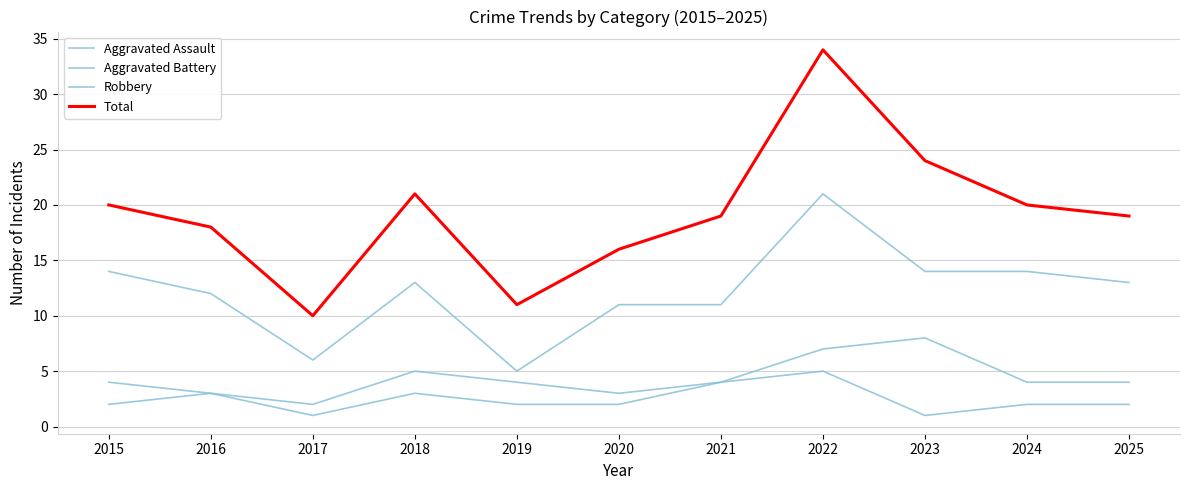

What is the difference between the maximum and second lowest values in the Aggravated Assault series?

4